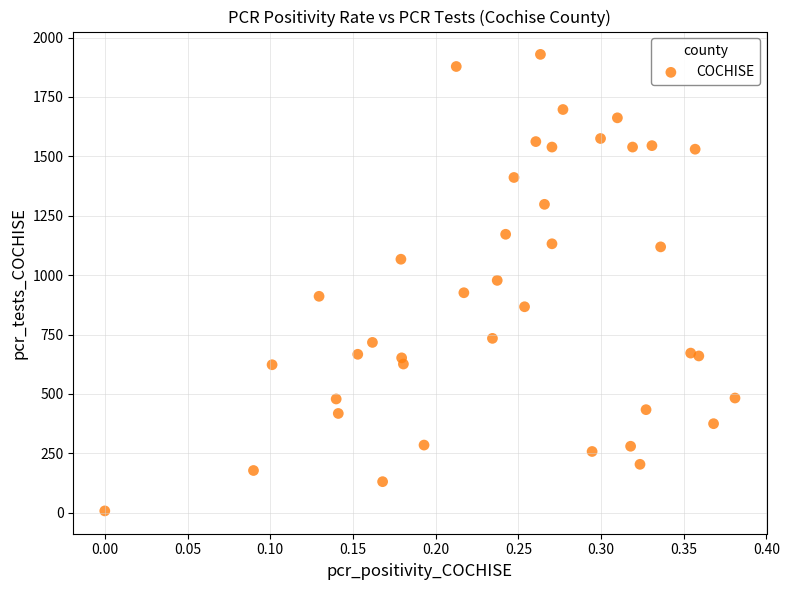

What is the range of Y values (max minus min)?

1921